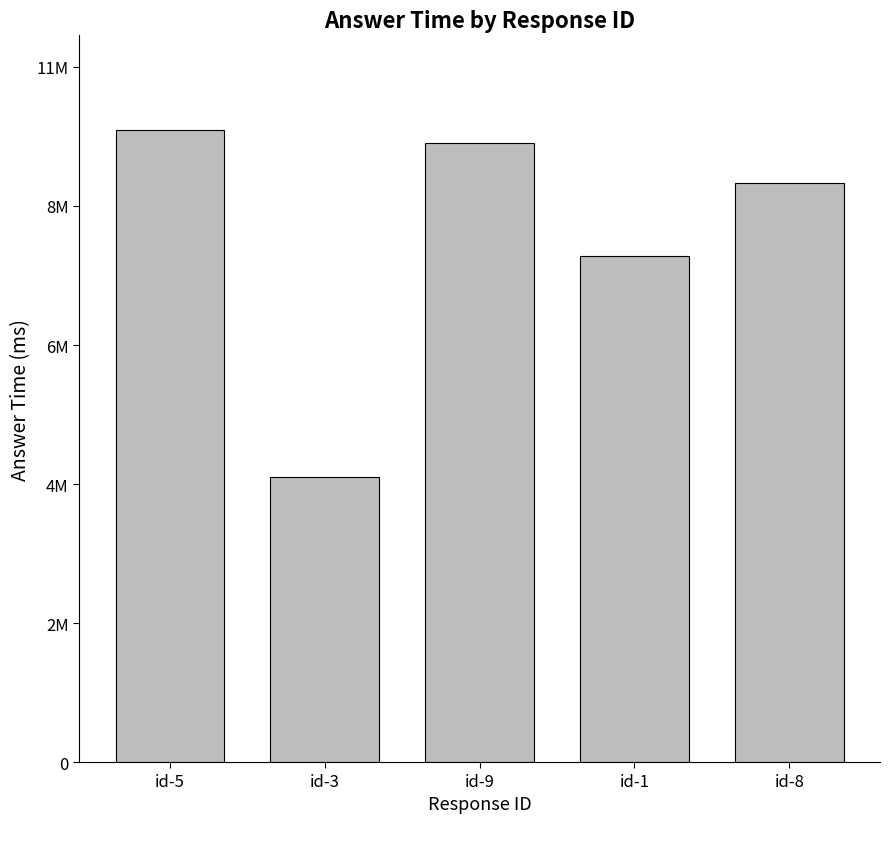

Reading left to right, list all the values displayed in this chart.

id-5=9630324	id-3=4341743	id-9=9435091	id-1=7715424	id-8=8831272